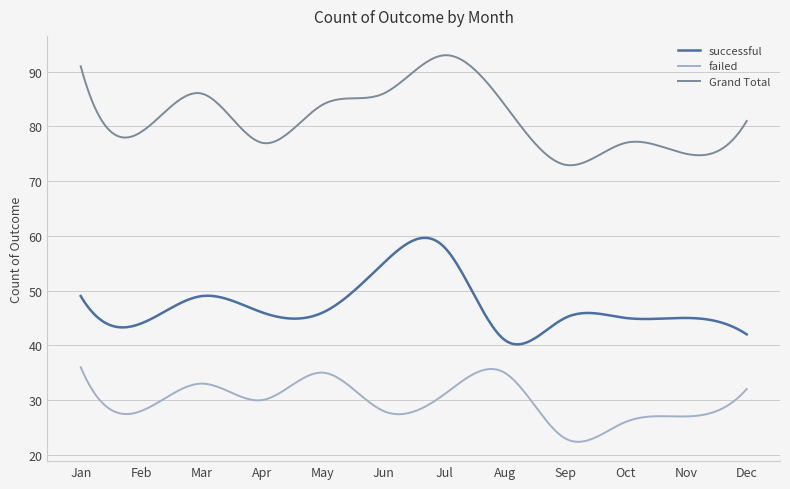

What is the difference between the maximum and minimum values in the successful series?

19.5